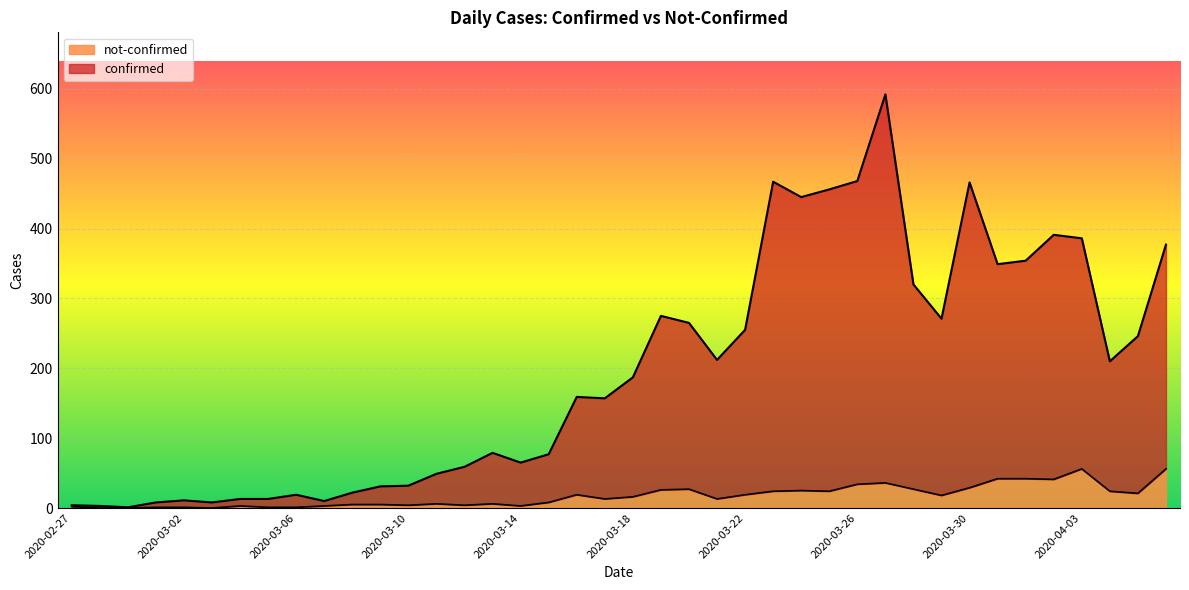

Is it true that not-confirmed equals 13 at 2020-03-21?

True